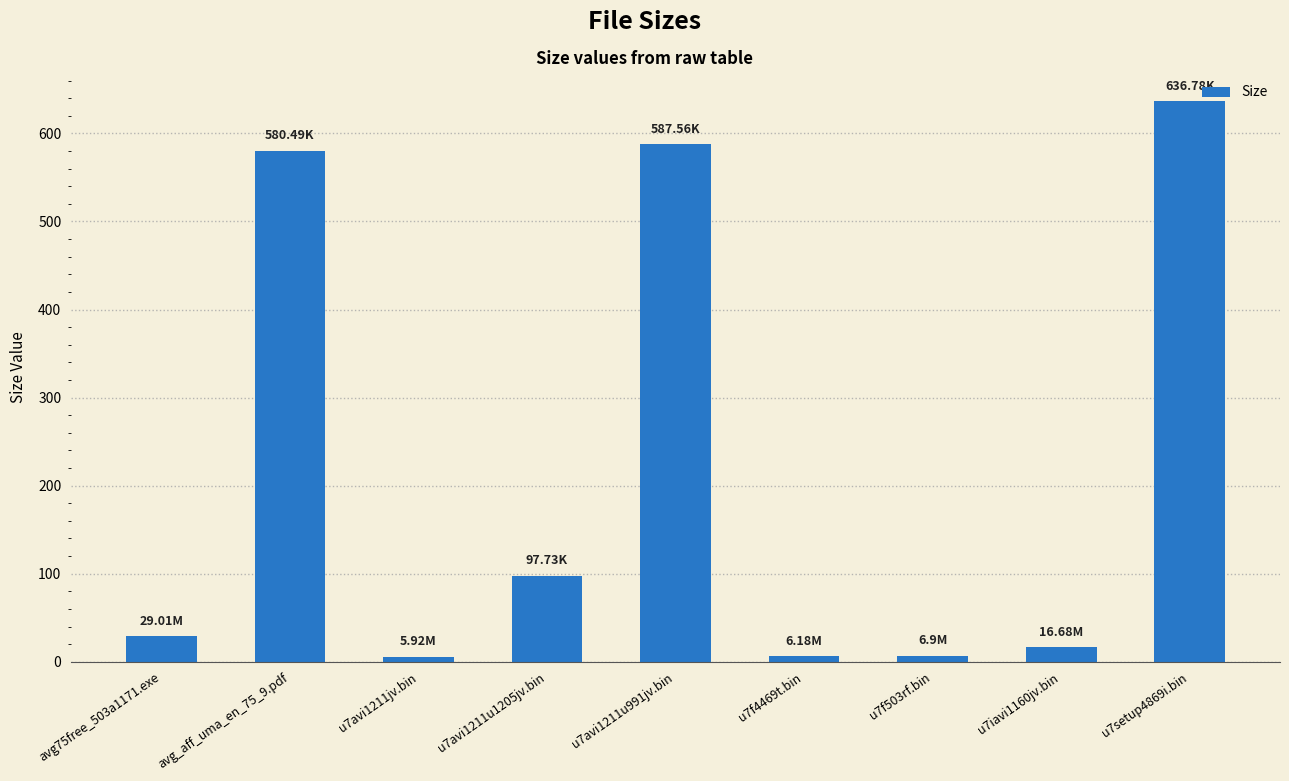

Are the bars horizontal?

No